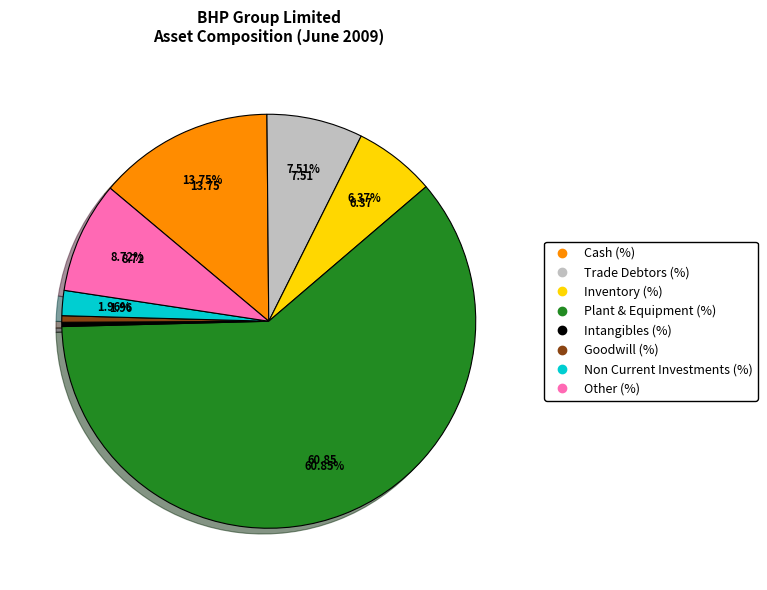

Which slice is the largest?

Plant & Equipment (%)